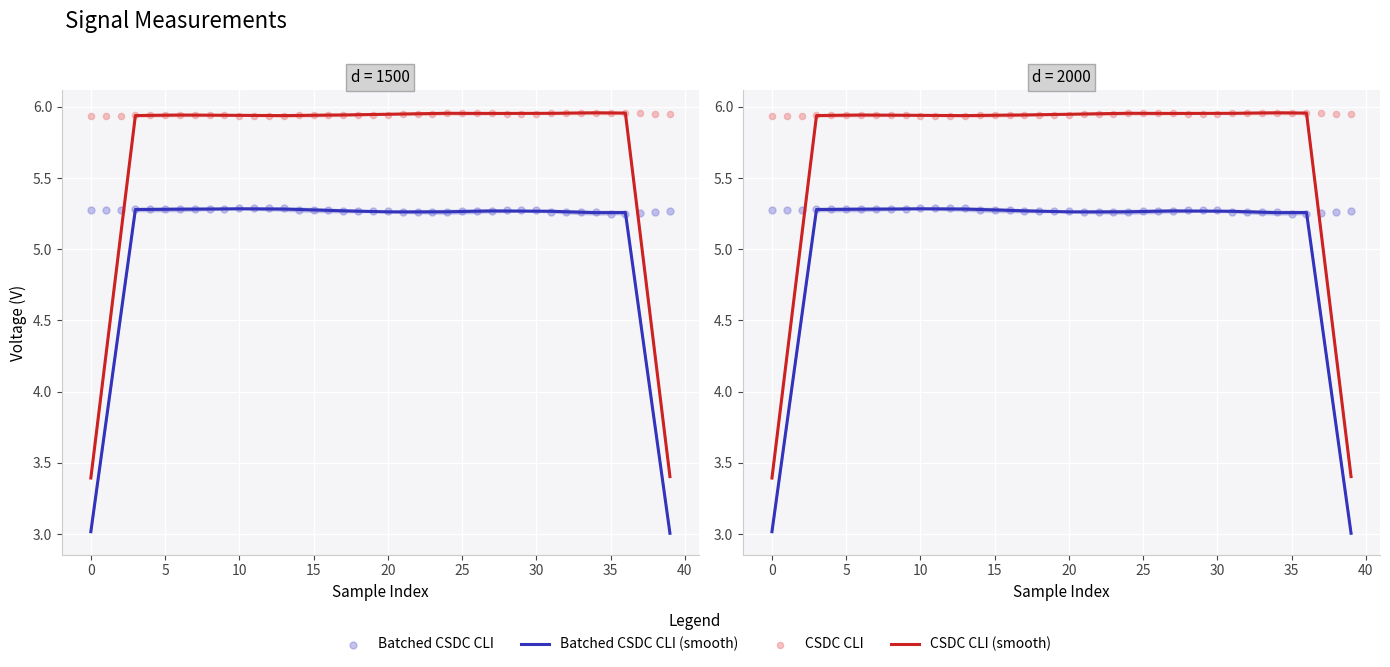

Which series contains the highest Y value?

CSDC CLI